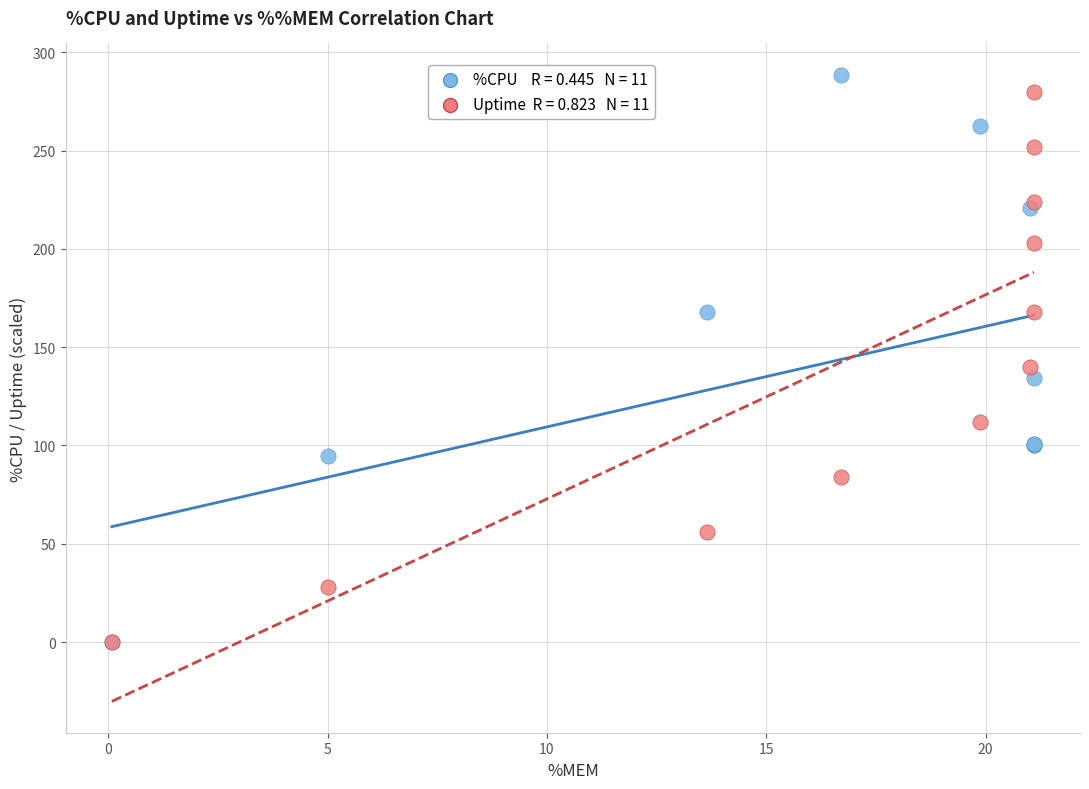

Across all series, what Y value is closest to 144?

140.0